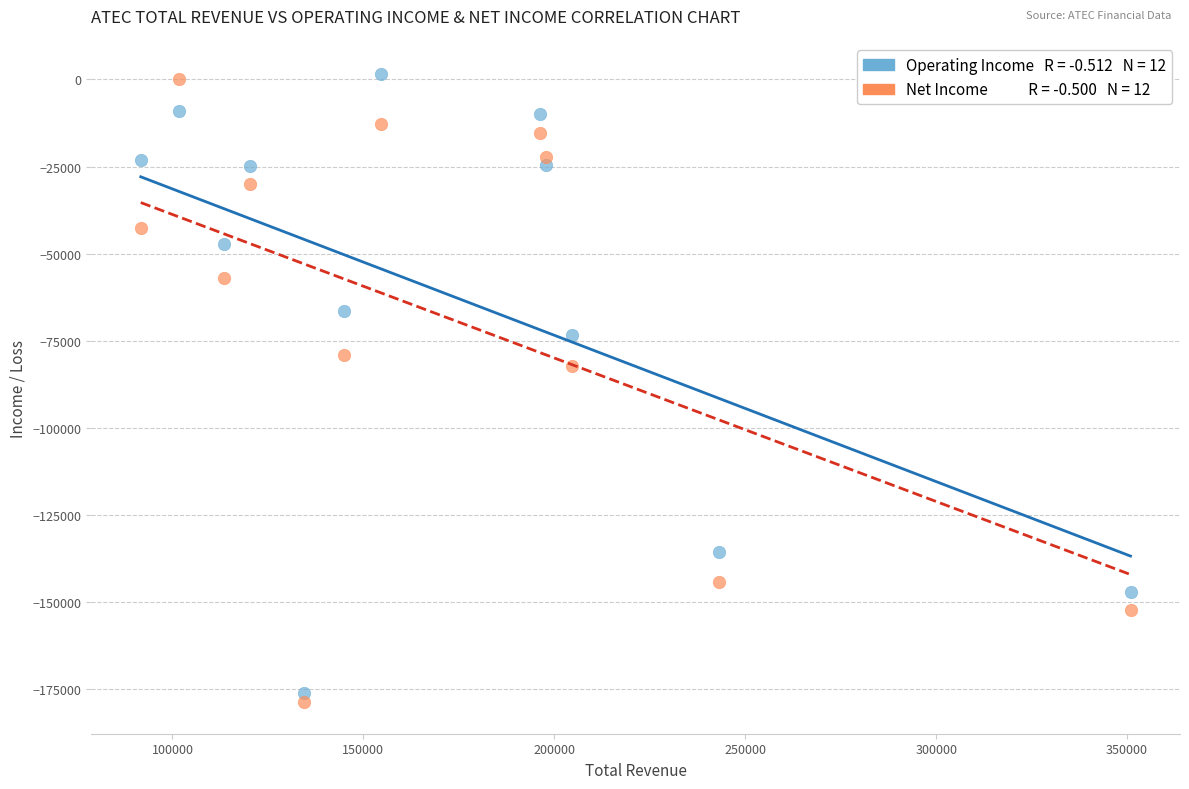

Across all data points, what is the range of Y values (max minus min)?

180200